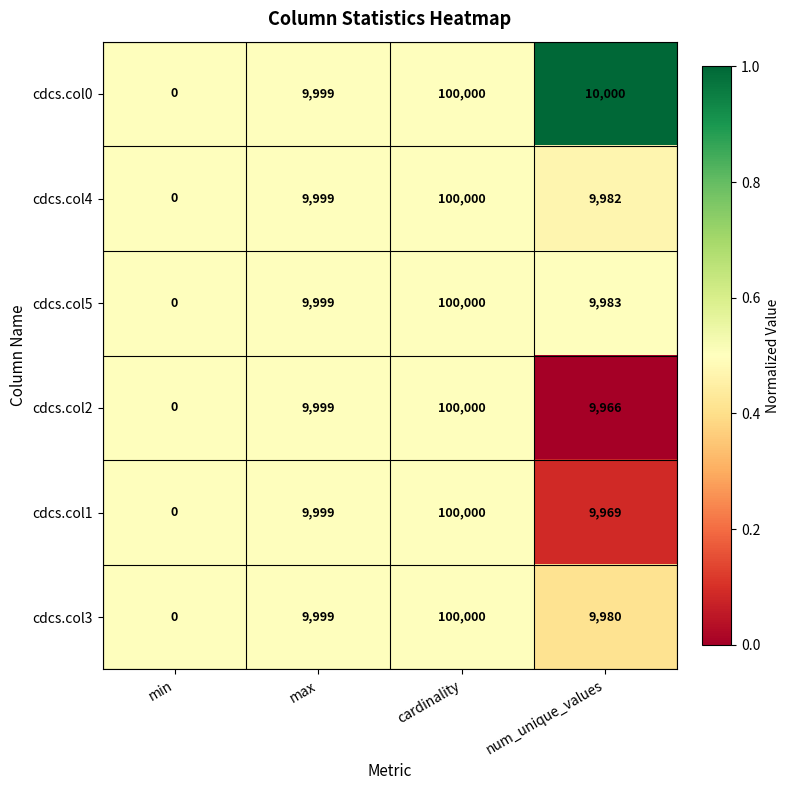

List the labels in order of cdcs.col5 value, smallest first.

min, num_unique_values, max, cardinality